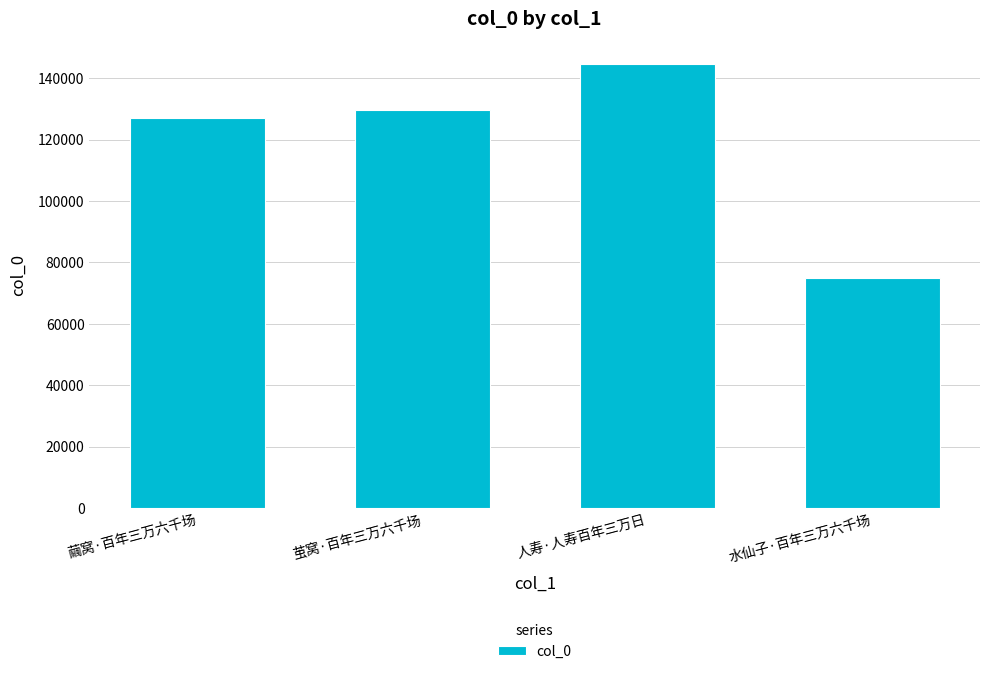

At which category does the chart reach its peak across all series?

人寿·人寿百年三万日